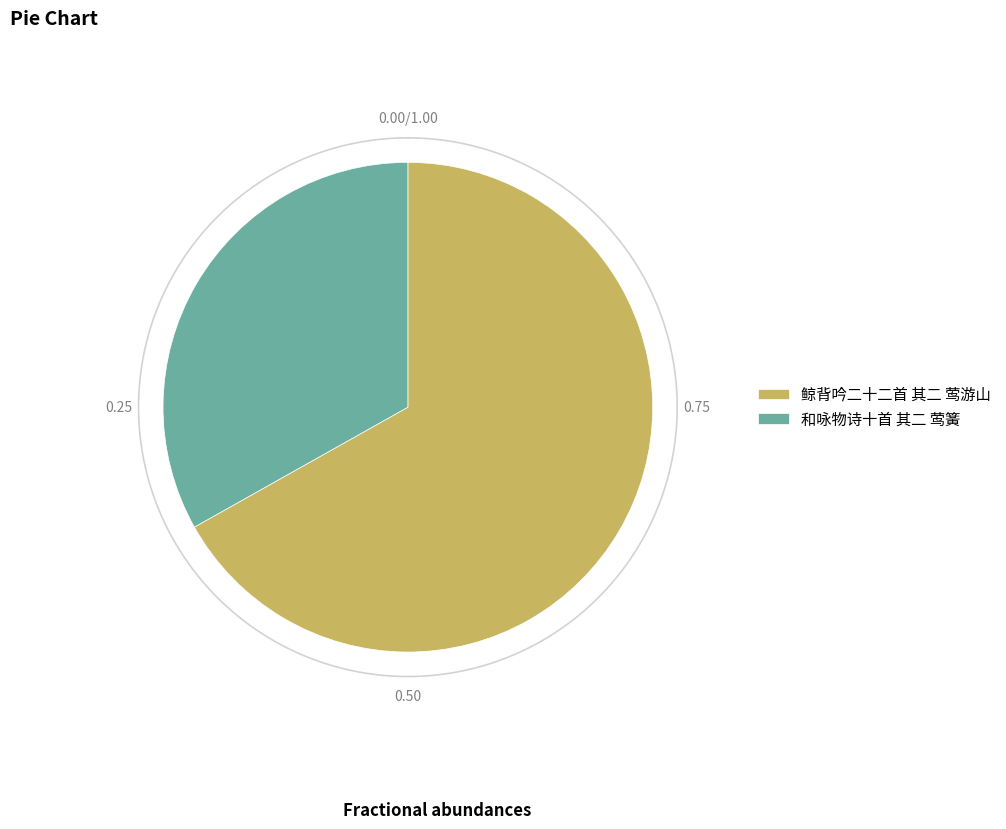

Which category accounts for the majority?

鲸背吟二十二首 其二 莺游山